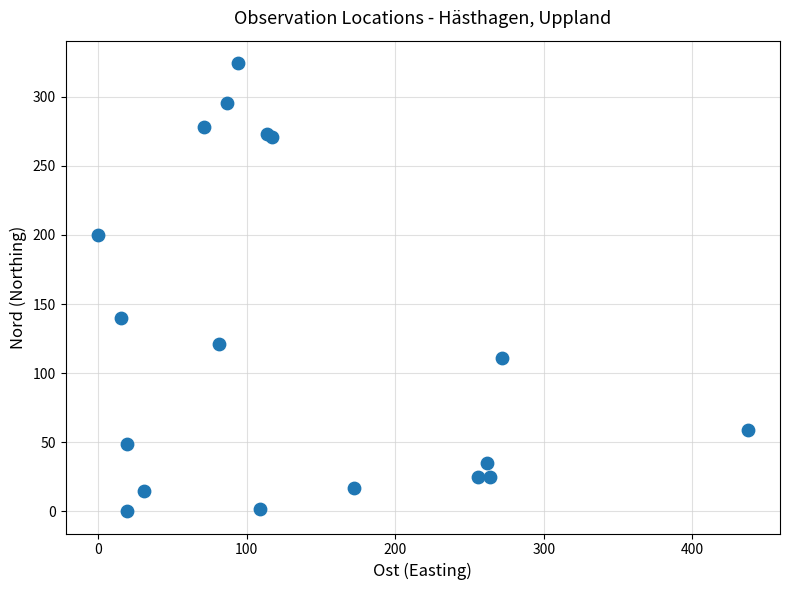

What Y value in the scatter plot is closest to 162?

139.9